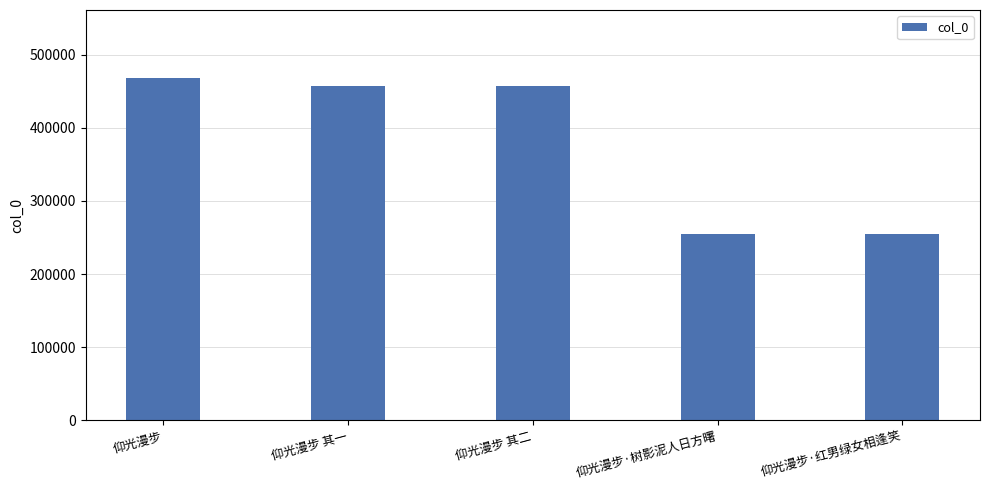

What is the change in value from 仰光漫步 其一 to 仰光漫步·红男绿女相逢笑?

-202590